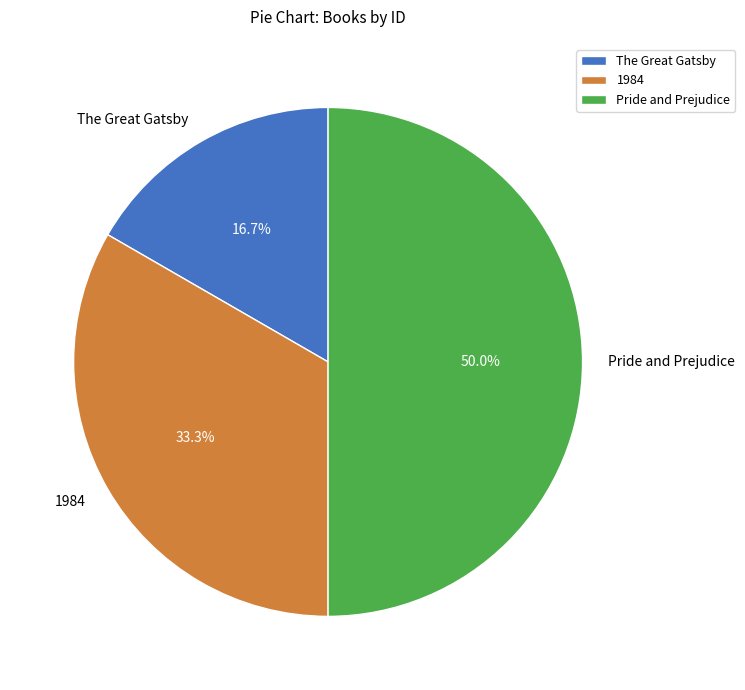

Approximately how many times larger is the value at Pride and Prejudice compared to The Great Gatsby?

3.0